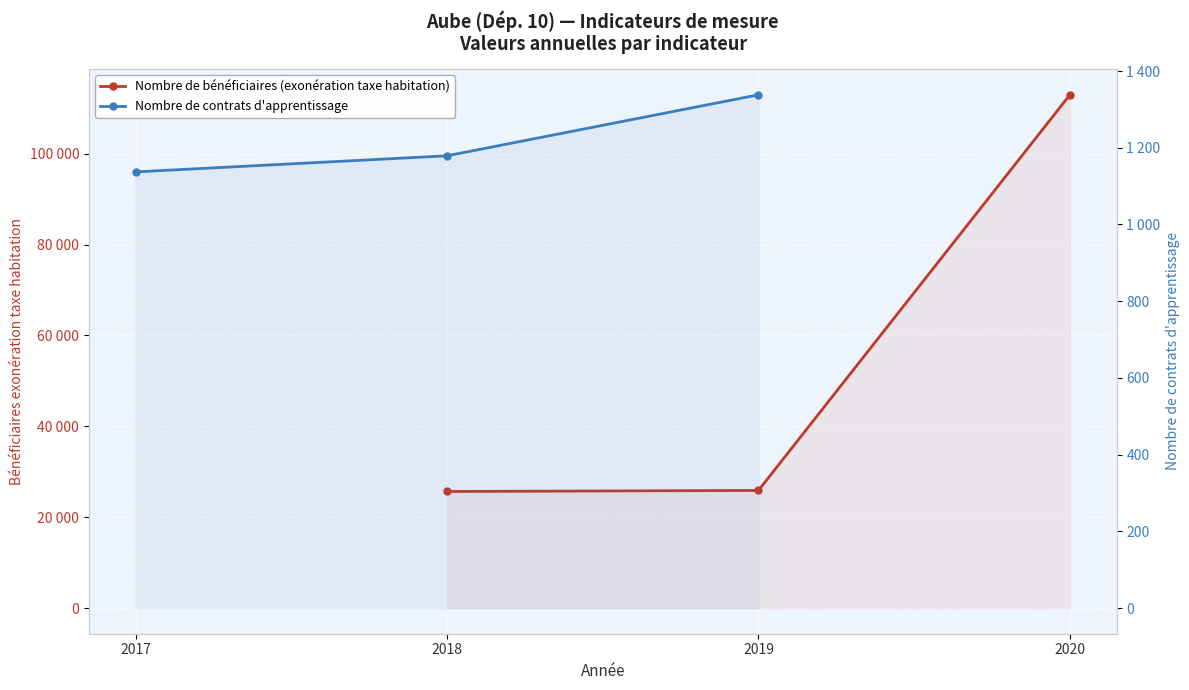

What is the smallest value displayed?

1137